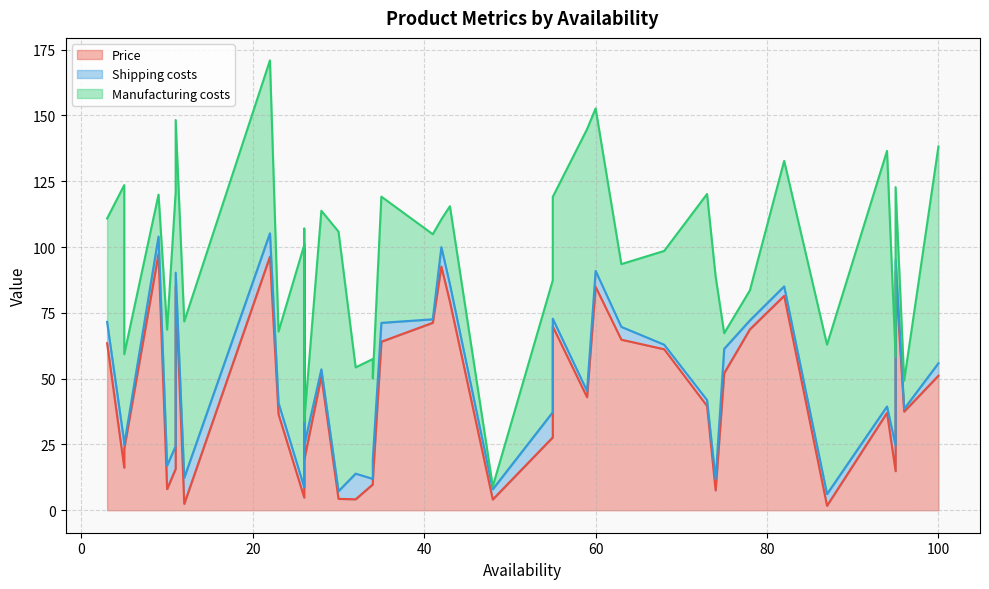

What is the difference between the Shipping costs values at 41 and 55?

1.6